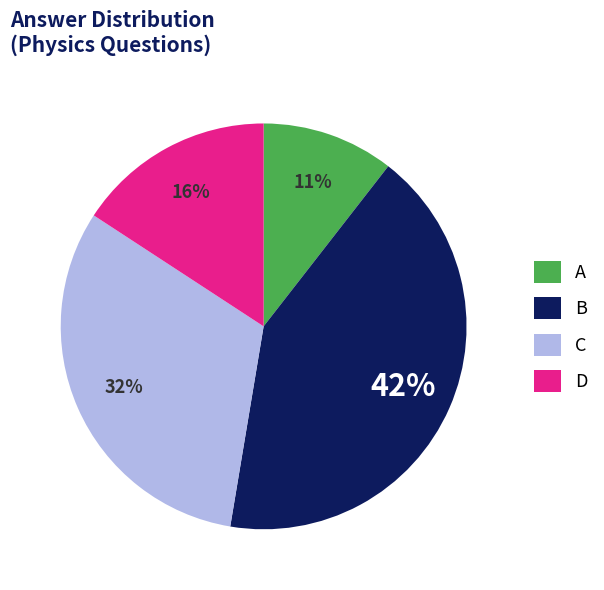

Combined, do D and A account for over 50%?

No